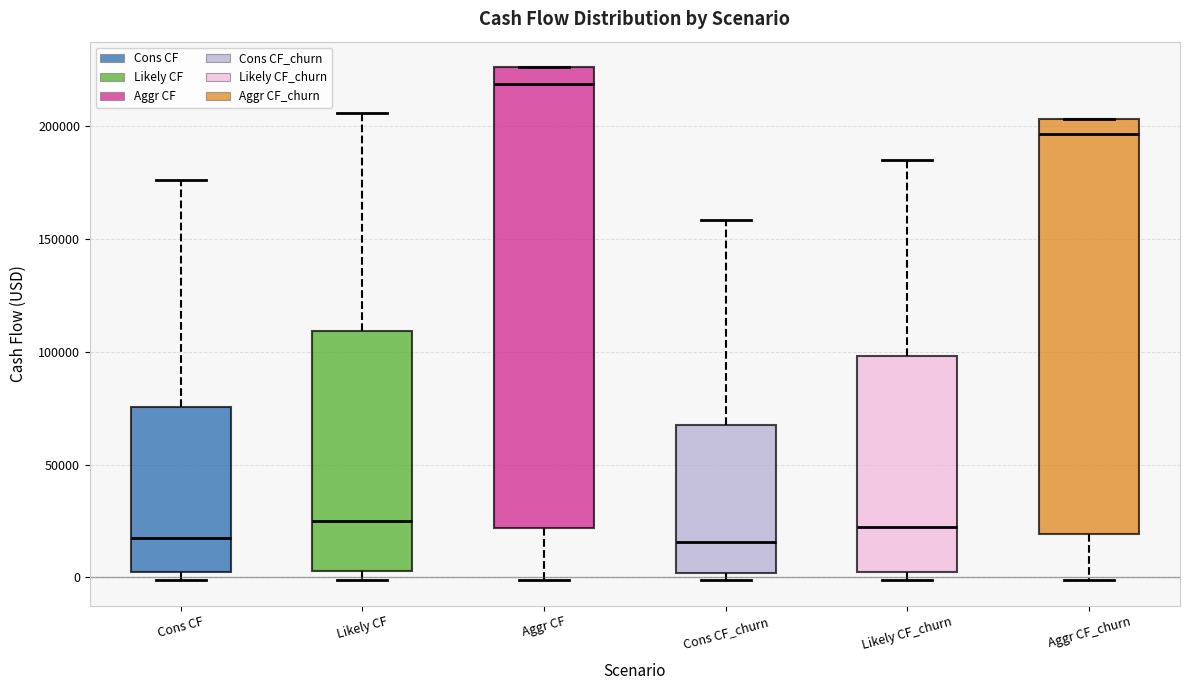

Where is the upper edge of the box for Cons CF on the y-axis? The values are not printed on the chart, so give them approximately, as read against the axis.

75000